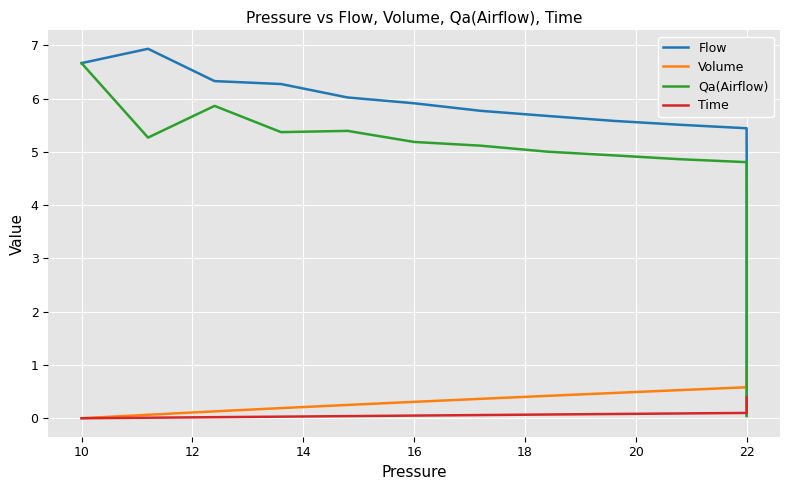

What is the greatest value displayed?

6.9